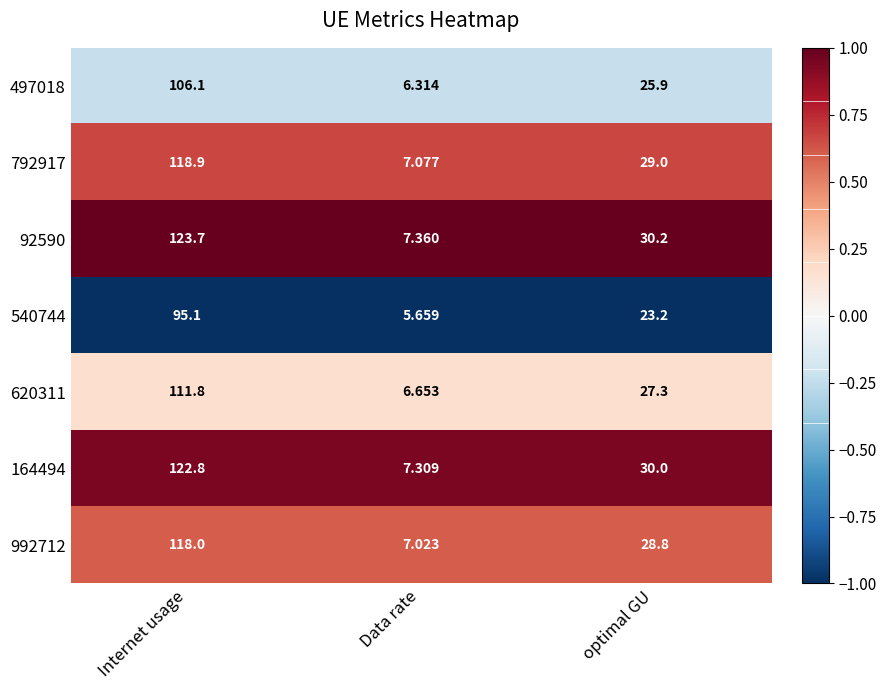

Where is 620311 nearest to the value 59?

optimal GU